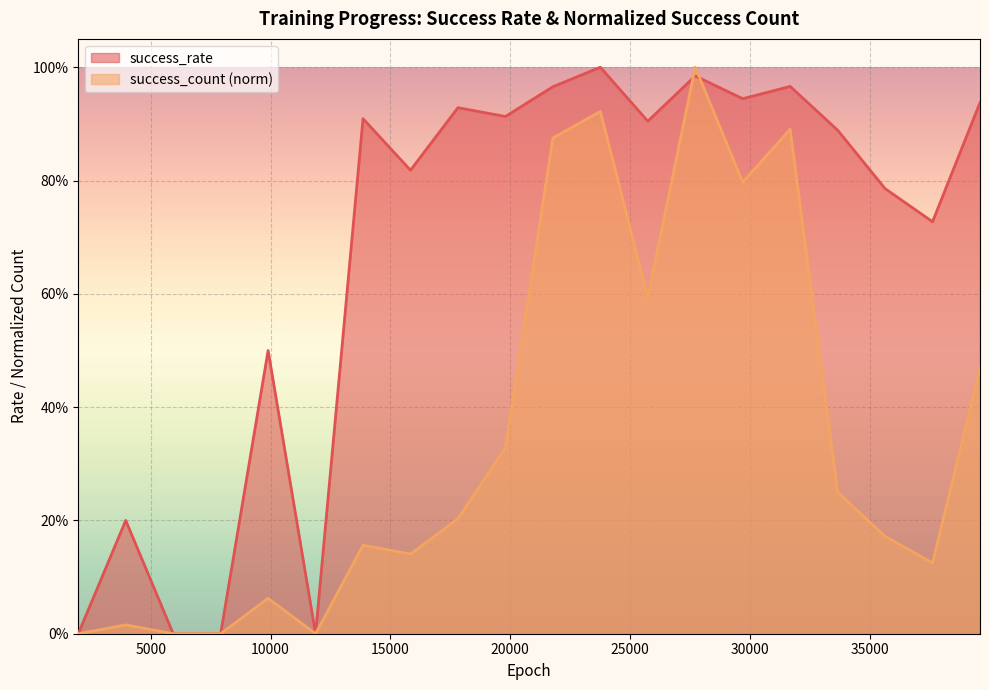

The value of success_count_norm at 25740 is 0.6. True or false?

True